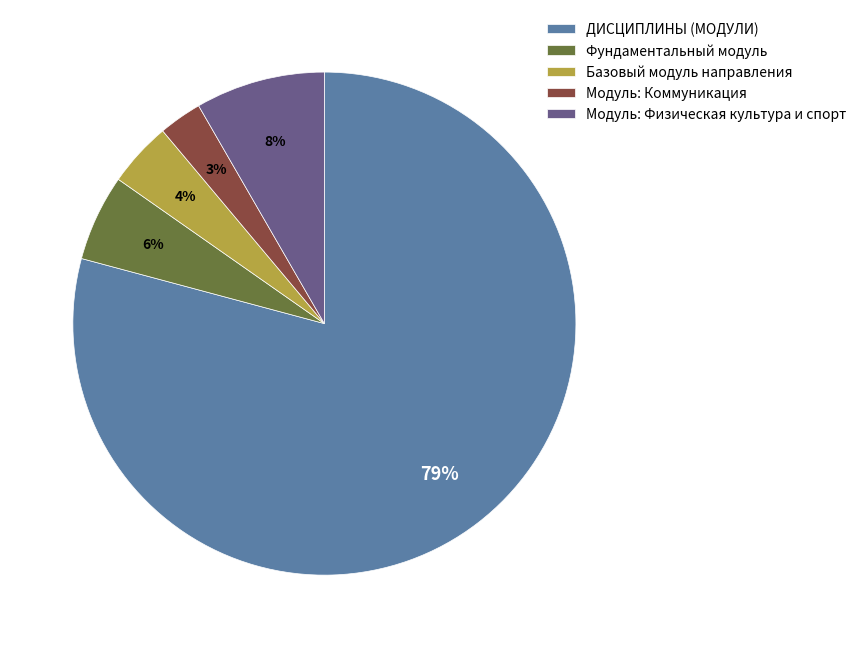

Does Фундаментальный модуль account for over 50% of the chart?

No